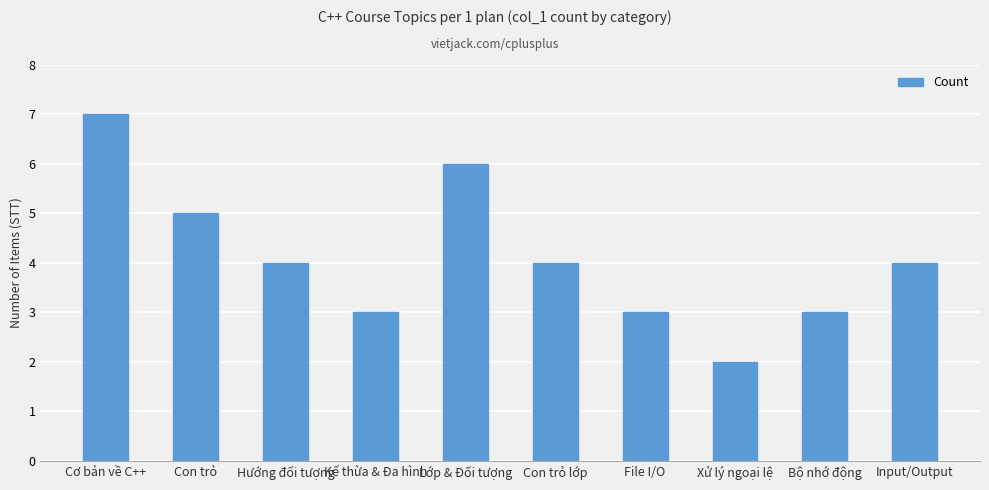

Count the number of categories in the chart.

10